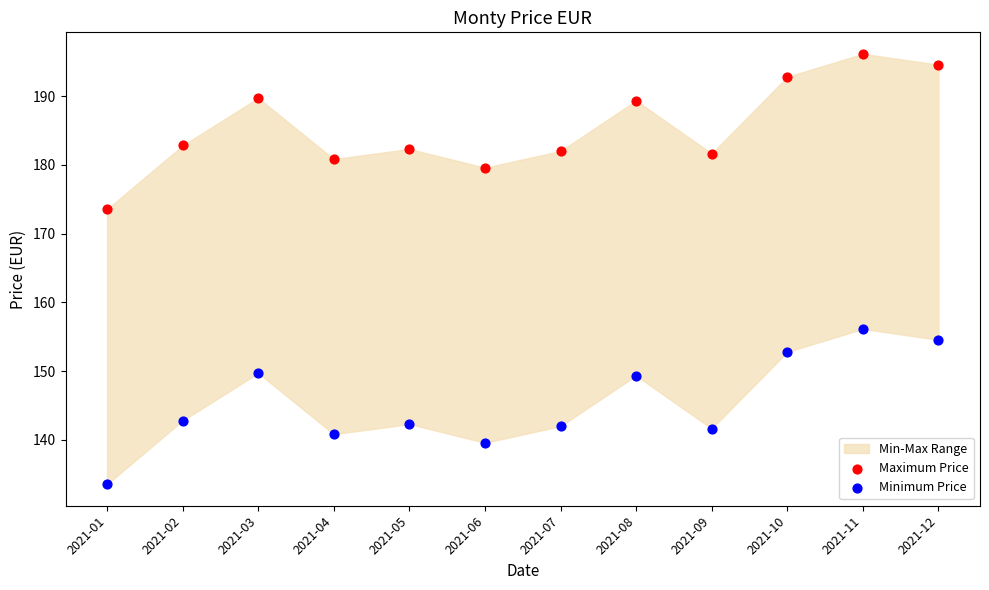

Which series reaches the minimum Y coordinate?

Minimum Price